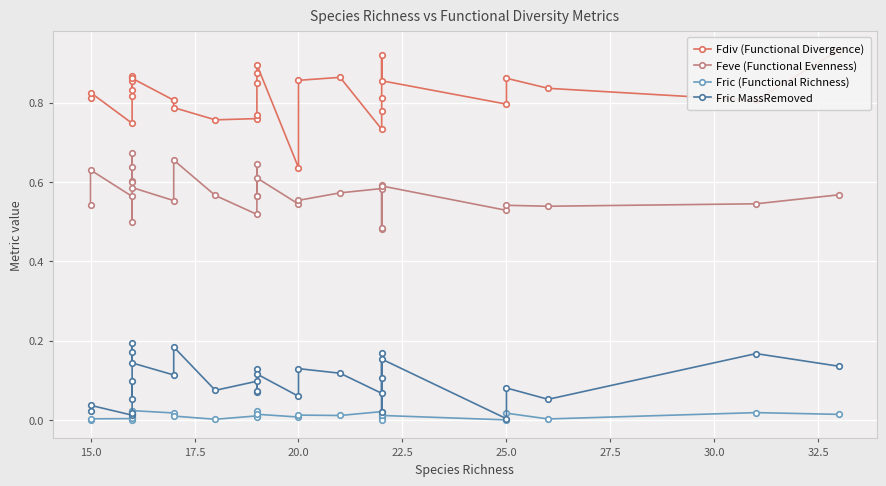

Reading left to right, list all the values displayed in this chart.

Fdiv (Functional Divergence): 0.8	0.8	0.7	0.9	0.9	0.9	0.8	0.8	0.9	0.8	0.8	0.8	0.8	0.8	0.8	0.9	0.9	0.6	0.9	0.9	0.7	0.8	0.8	0.9	0.9	0.8	0.9	0.8	0.8	0.9
Feve (Functional Evenness): 0.5	0.6	0.6	0.5	0.6	0.6	0.6	0.7	0.6	0.6	0.7	0.6	0.5	0.6	0.6	0.6	0.6	0.5	0.6	0.6	0.6	0.6	0.5	0.5	0.6	0.5	0.5	0.5	0.5	0.6
Fric (Functional Richness): 0.0	0.0	0.0	0.0	0.0	0.0	0.0	0.0	0.0	0.0	0.0	0.0	0.0	0.0	0.0	0.0	0.0	0.0	0.0	0.0	0.0	0.0	0.0	0.0	0.0	0.0	0.0	0.0	0.0	0.0
Fric MassRemoved: 0.0	0.0	0.0	0.0	0.1	0.1	0.2	0.2	0.1	0.1	0.2	0.1	0.1	0.1	0.1	0.1	0.1	0.1	0.1	0.1	0.1	0.2	0.1	0.0	0.2	0.0	0.1	0.1	0.2	0.1